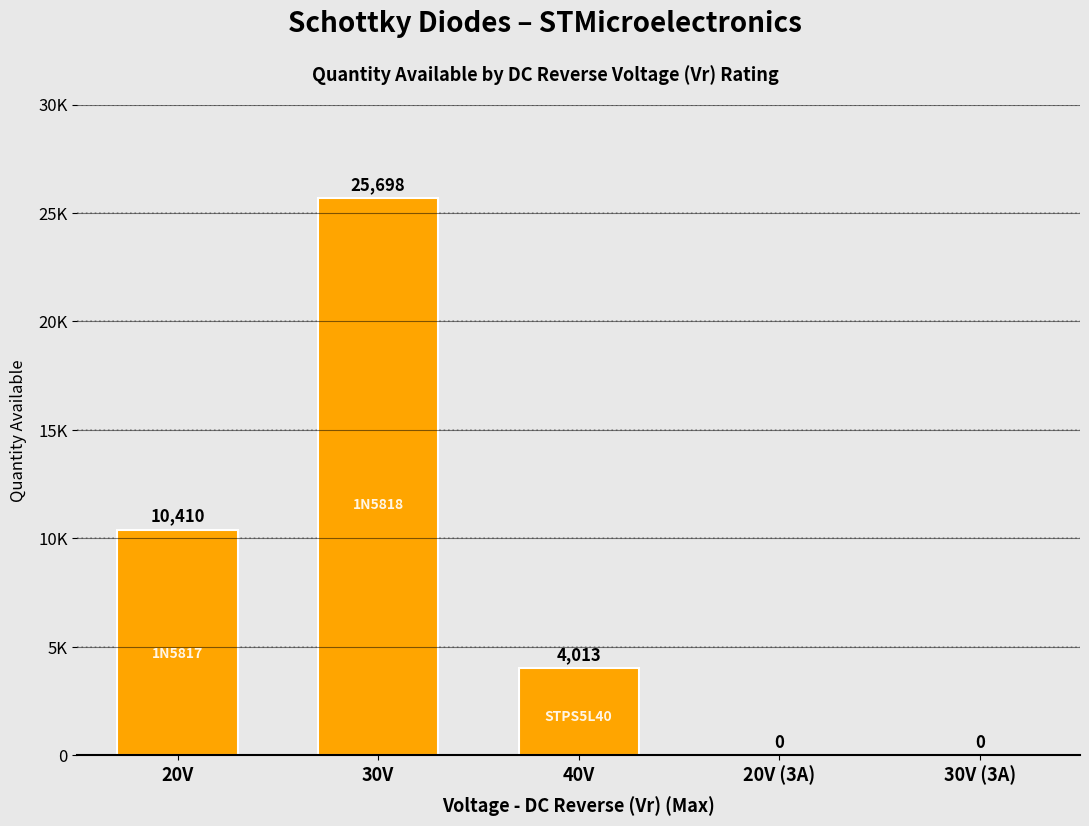

Count the number of categories in the chart.

5